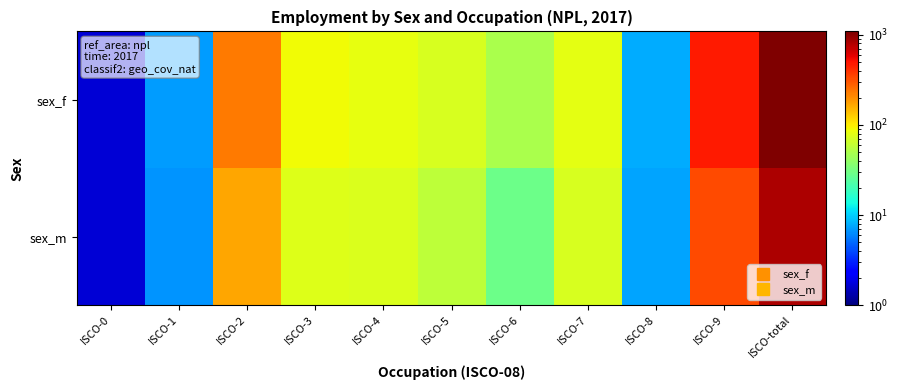

At how many categories does at least one series exceed 153?

3